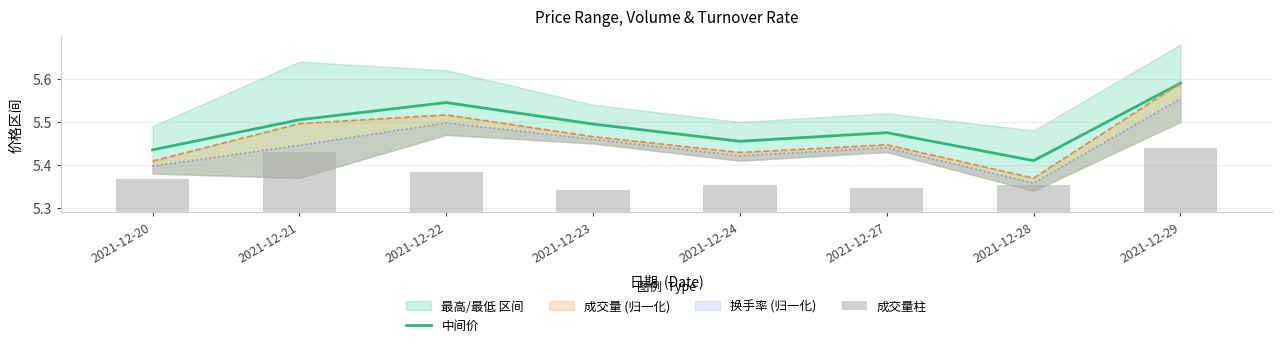

Which category has the lowest value in the 中间价 series?

2021-12-28